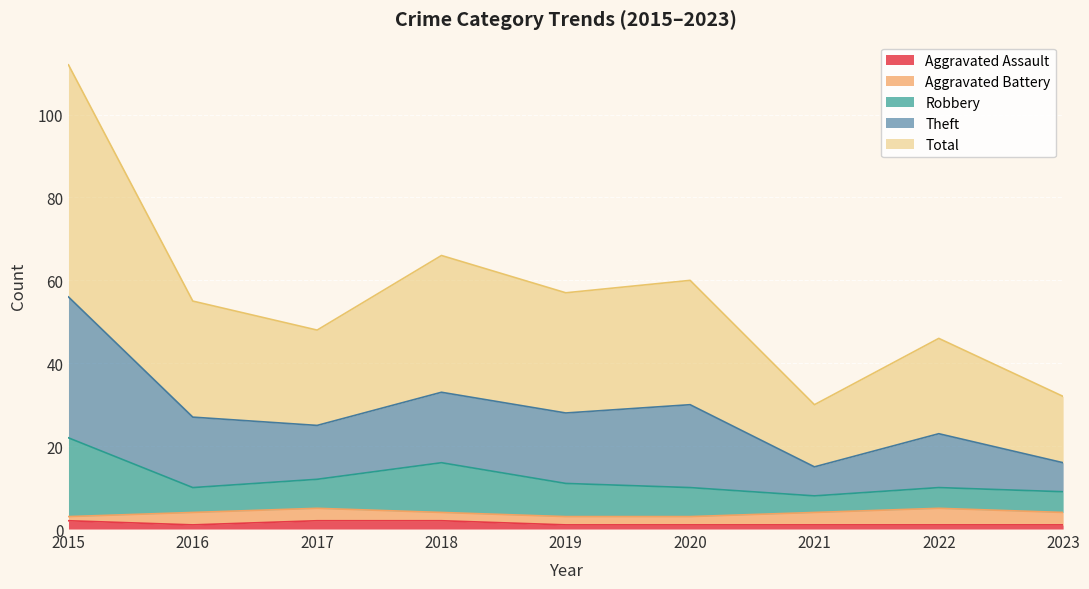

True or false: Theft and Aggravated Assault cross at least once.

False